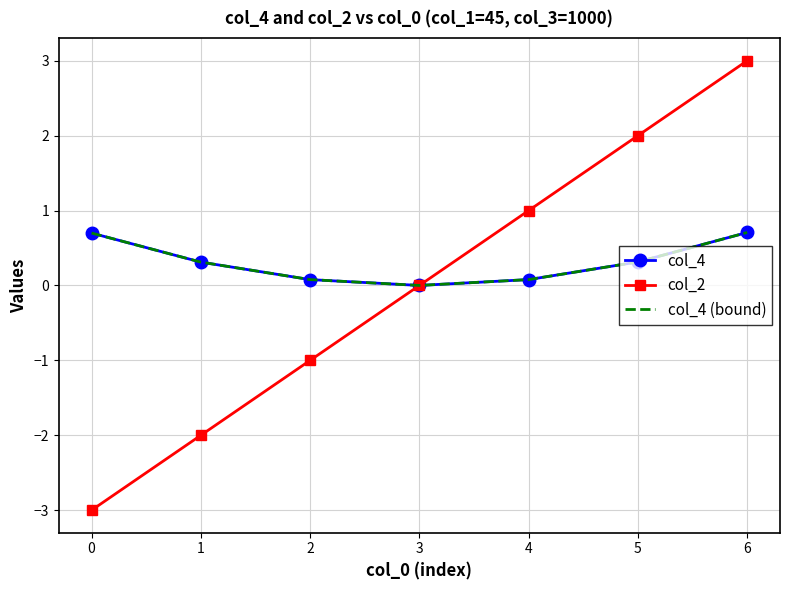

What is the average value of the col_4 (bound) series?

0.3